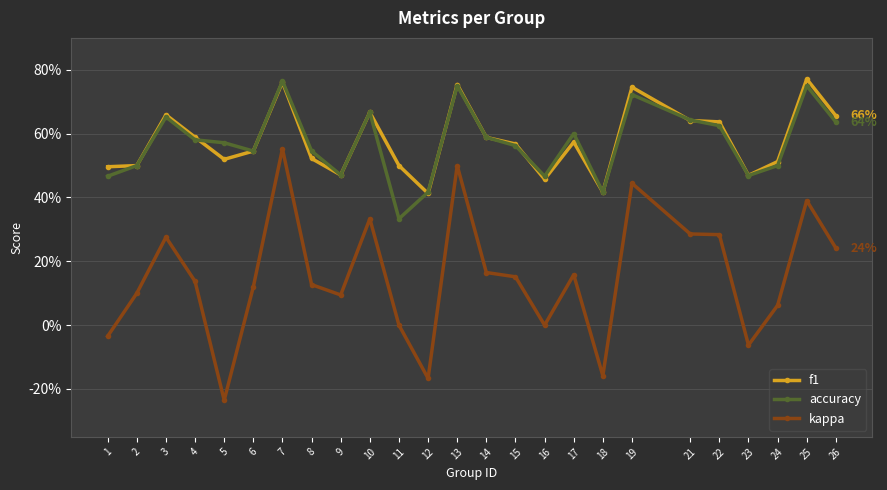

At which label is kappa closest to 0?

11